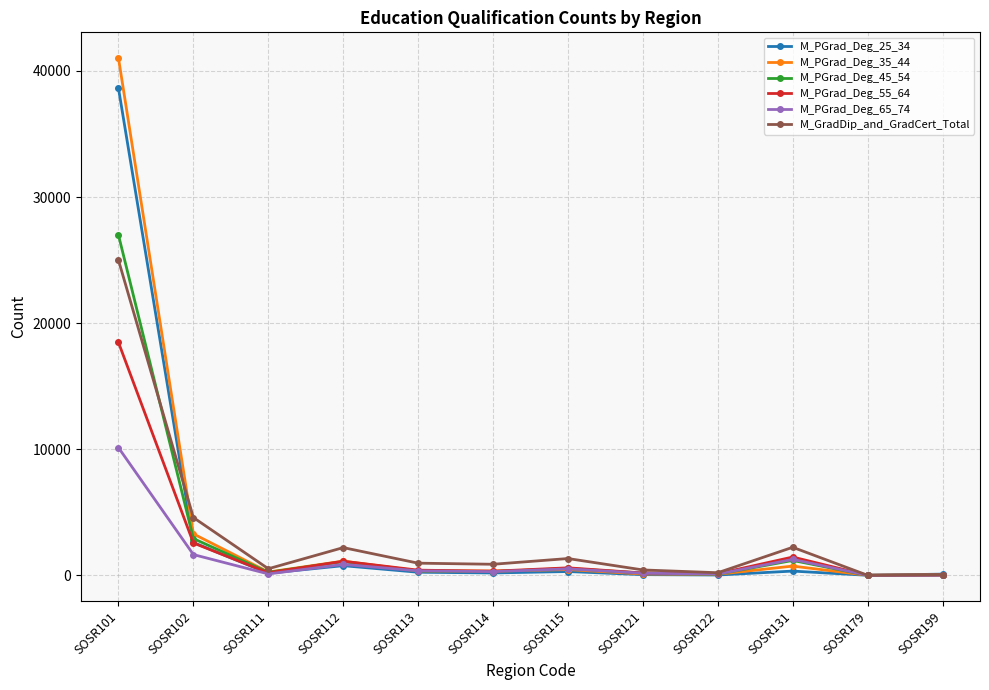

Is the value of M_GradDip_and_GradCert_Total at SOSR112 greater than the value of M_PGrad_Deg_35_44 at SOSR115?

Yes